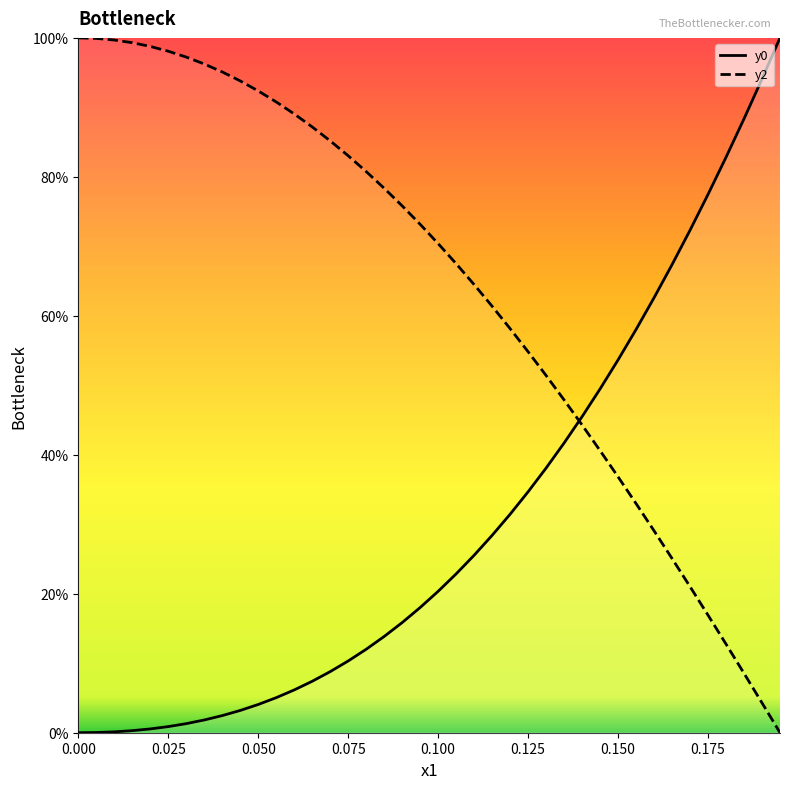

Does the chart display data point markers on the line(s)?

No